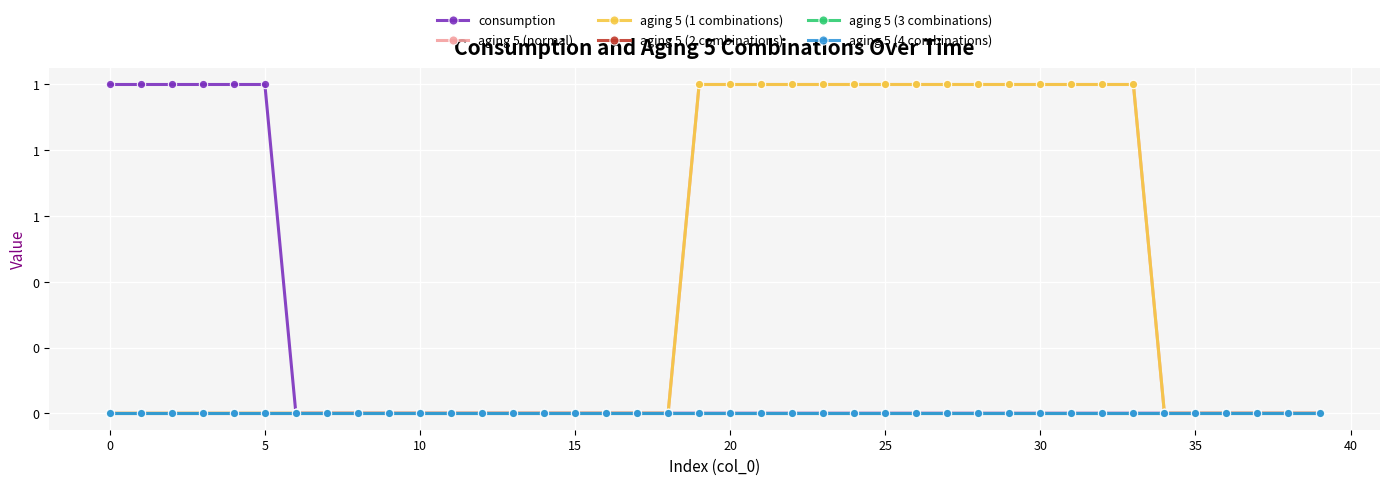

What is the greatest value displayed?

1